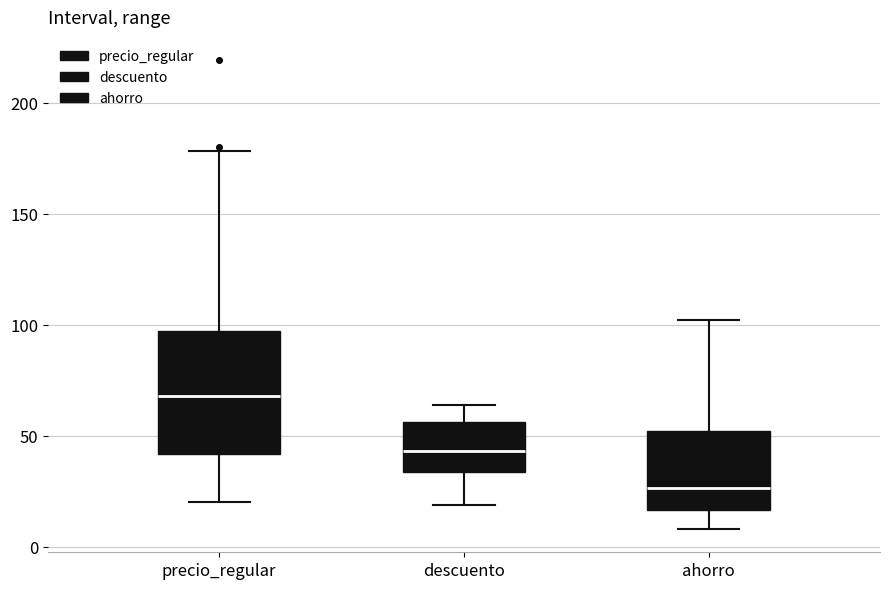

Which box is the tallest, from its lower edge to its upper edge?

precio_regular